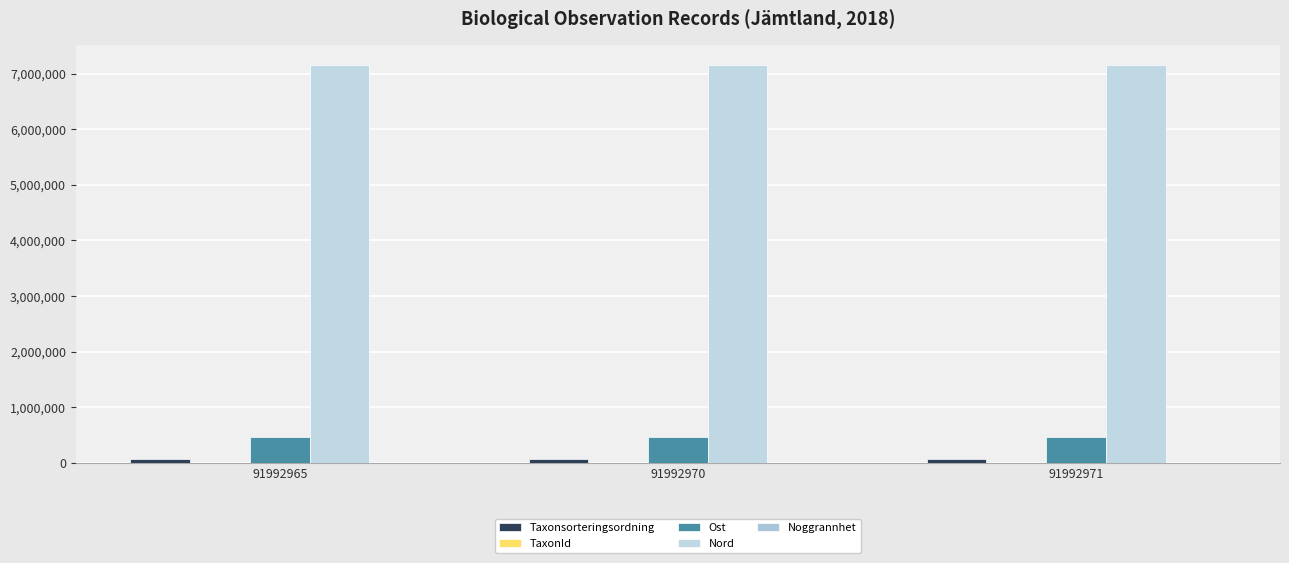

How many Ost values are between 464158 and 464387?

3